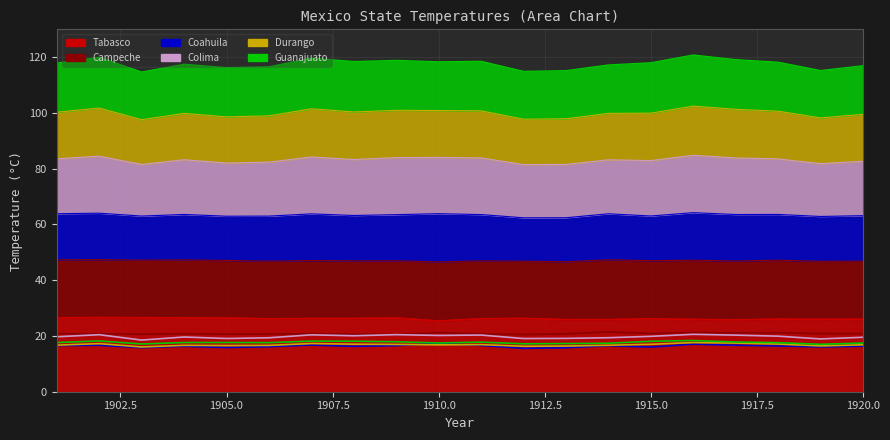

True or false: Coahuila and Colima cross at least once.

False